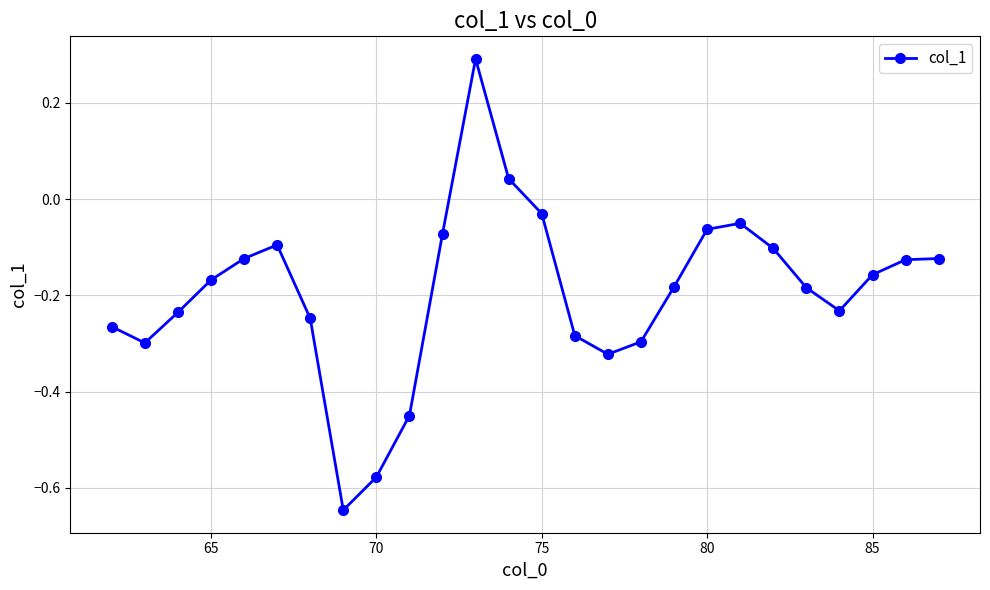

How many interior local valleys (lower than both neighbors) does the data have?

4